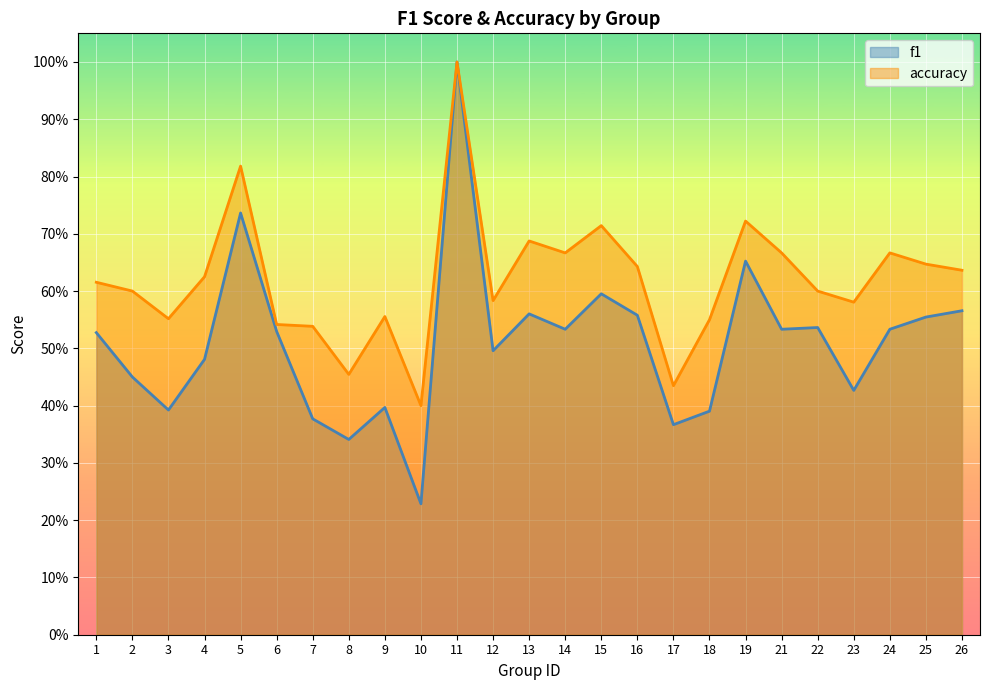

What is the value of the accuracy point at the 22nd from the left?

0.6